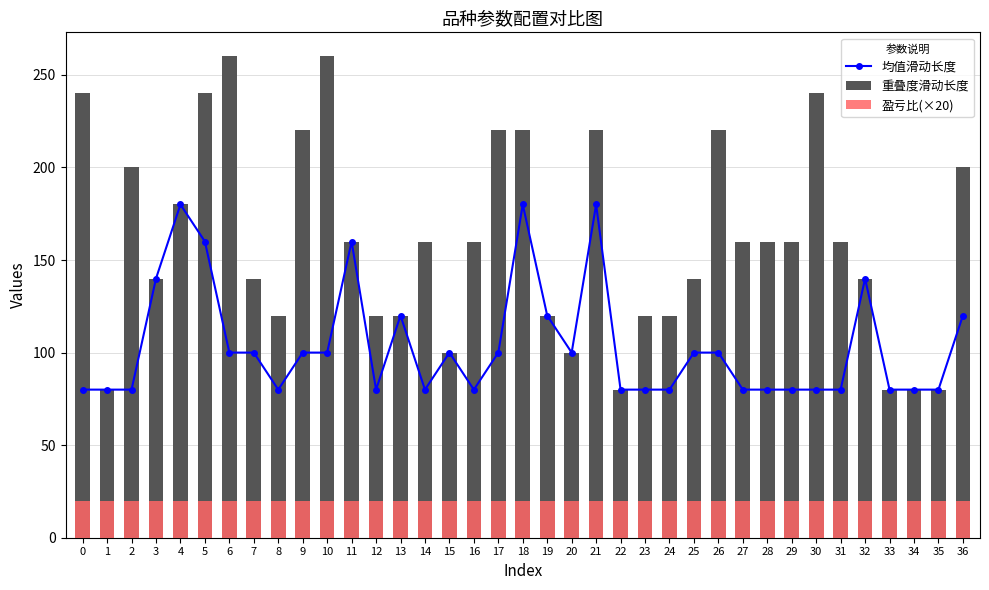

At which label does 重叠度滑动长度 reach its peak?

6